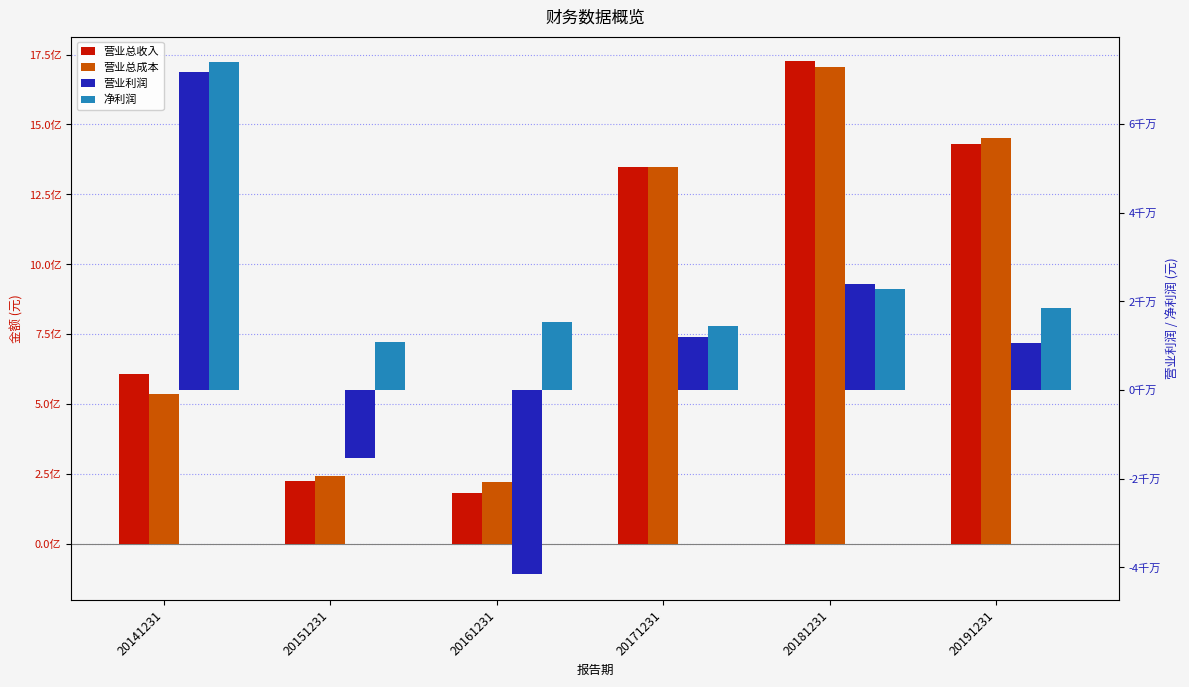

Reading left to right, list all the values displayed in this chart.

营业总收入: 609356473.4	226194759.2	181476656.8	1348624995.9	1727457015.0	1430195069.8
营业总成本: 537759001.4	241549484.1	223118707.7	1346470782.2	1704797608.9	1449897964.5
营业利润: 71621594.9	-15317711.1	-41592308.0	11887453.2	23838358.7	10476468.1
净利润: 73900713.8	10834898.9	15416876.5	14408770.4	22712422.9	18494630.1